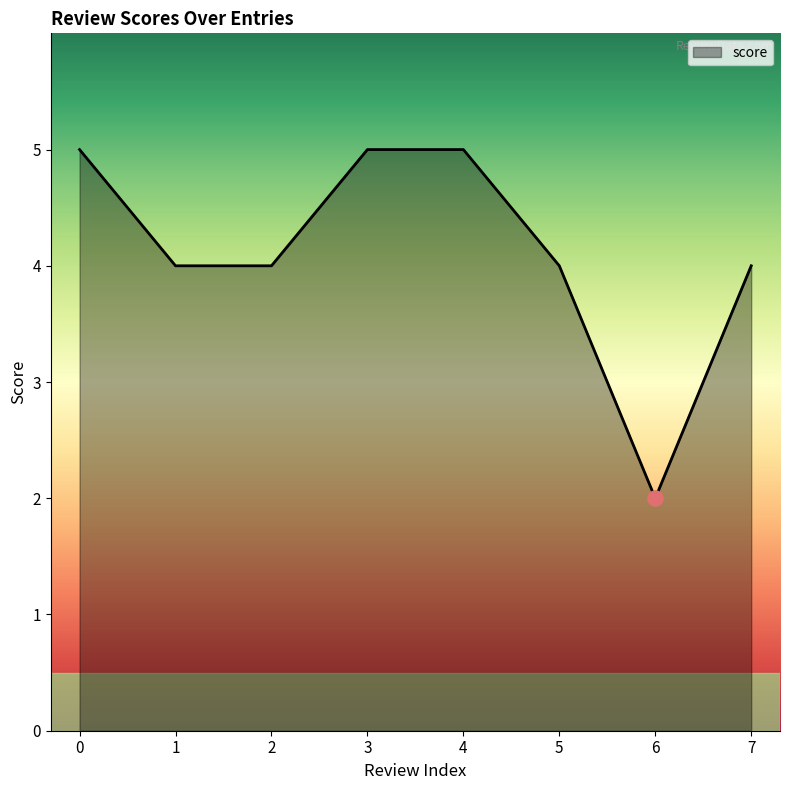

What is the change in value from 0 to 7?

-1